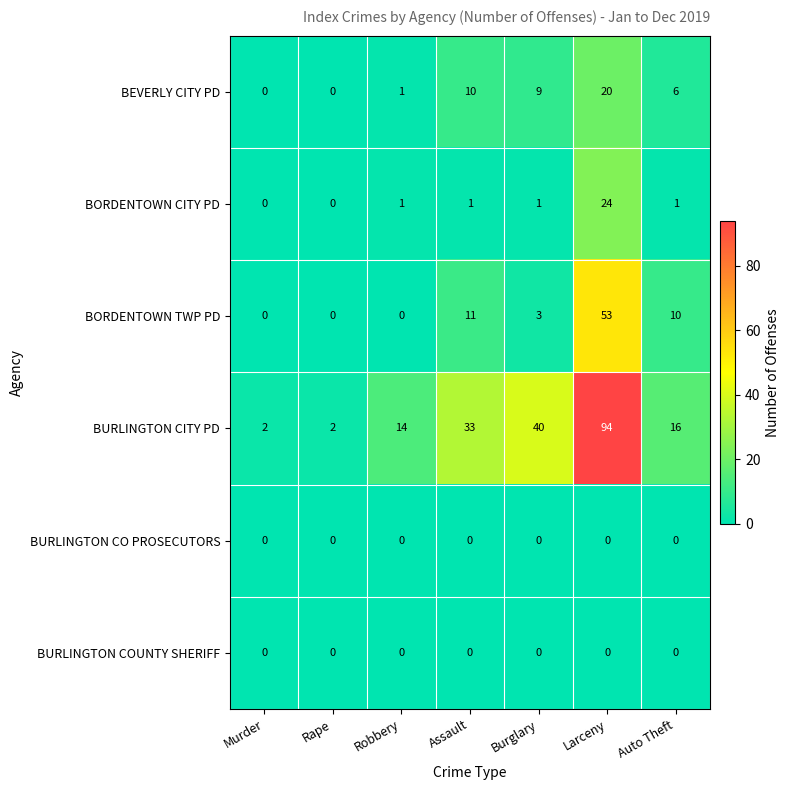

True or false: BURLINGTON COUNTY SHERIFF has a value of 0 at Larceny.

True